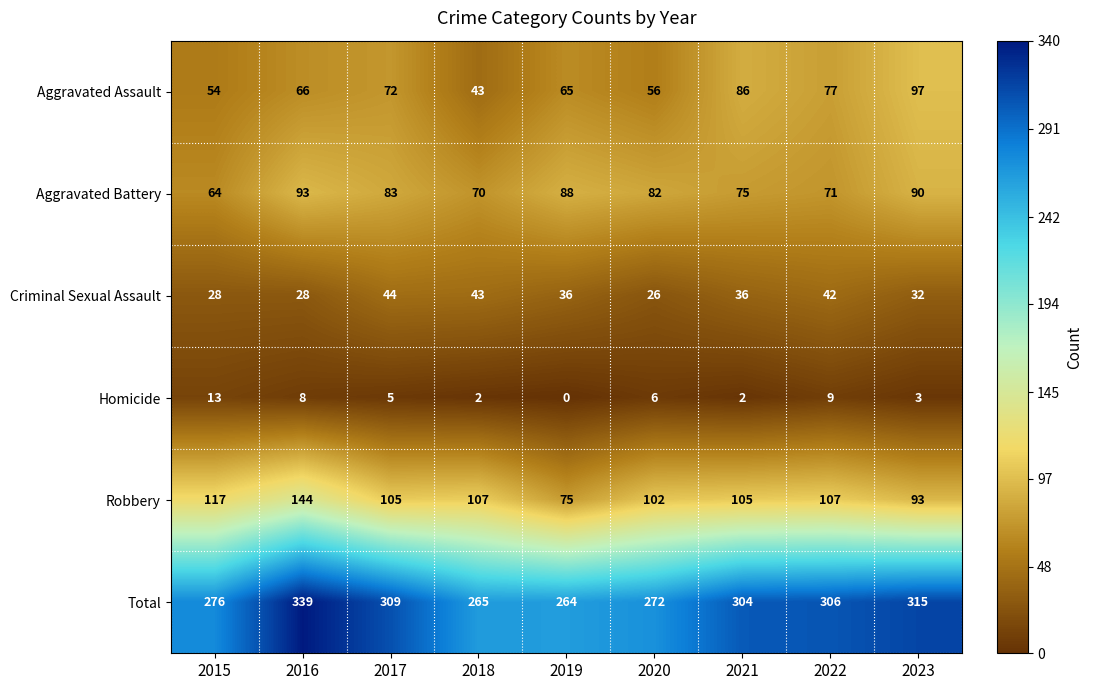

What is the sum of the Total values at 2020 and 2015?

548